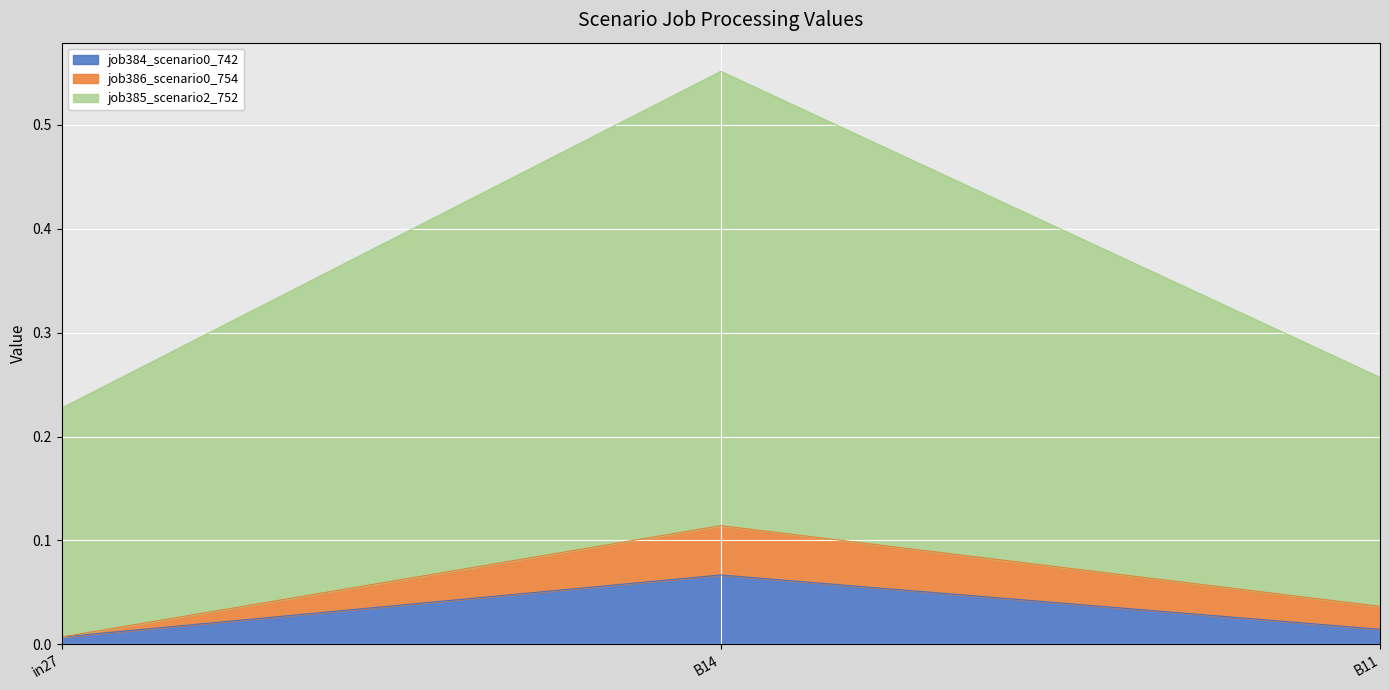

What position from the right is in27?

3